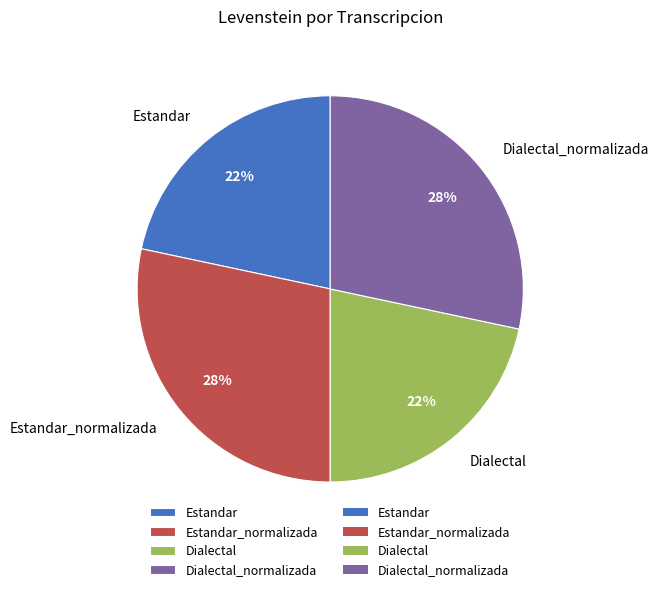

How many slices are in this pie chart?

4